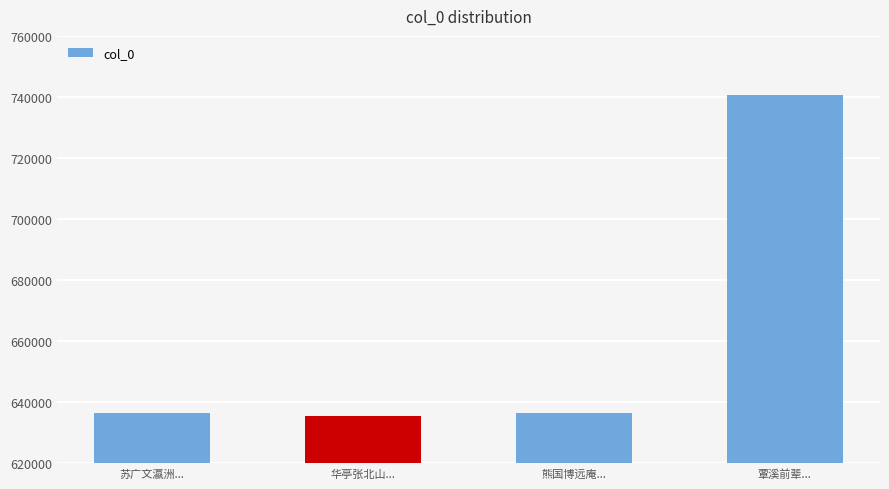

What is the difference between the values at 覃溪前辈... and 熊国博远庵...?

104003